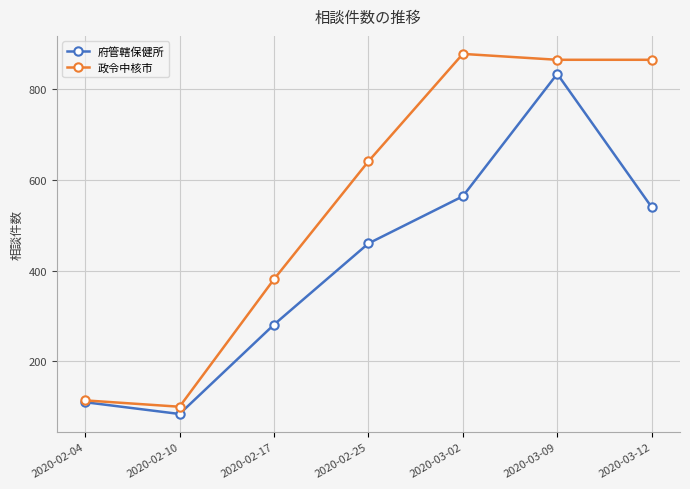

What is the label of the 7th point from the right?

2020-02-04